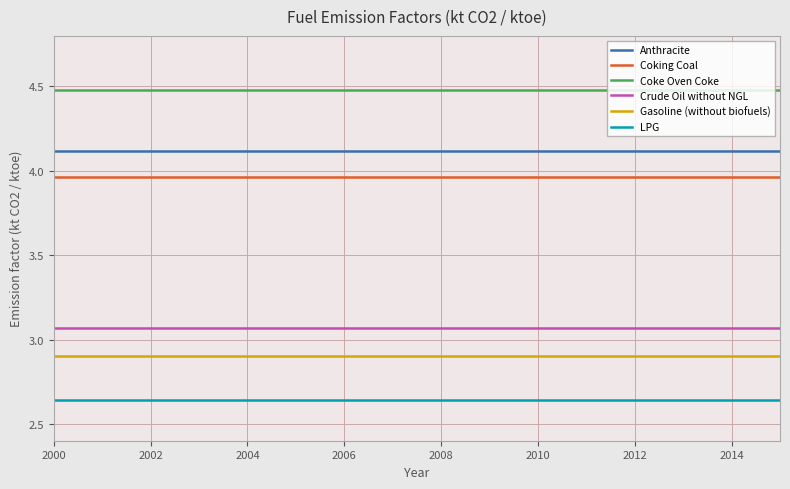

What is the lowest value of the Anthracite series?

4.1